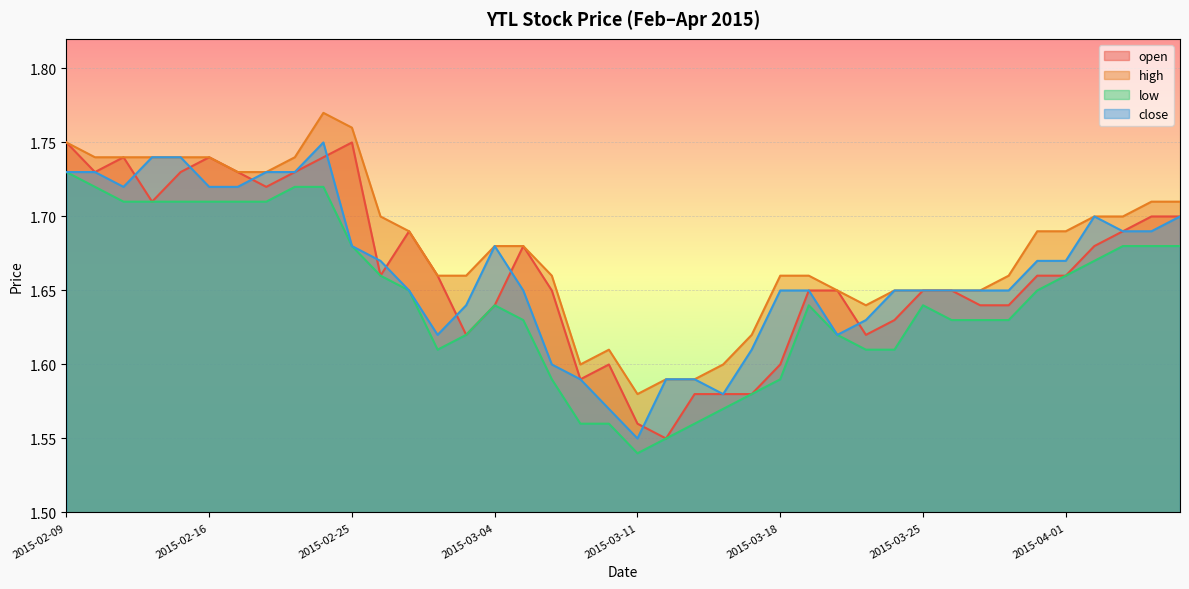

How many lines are shown in the chart?

4